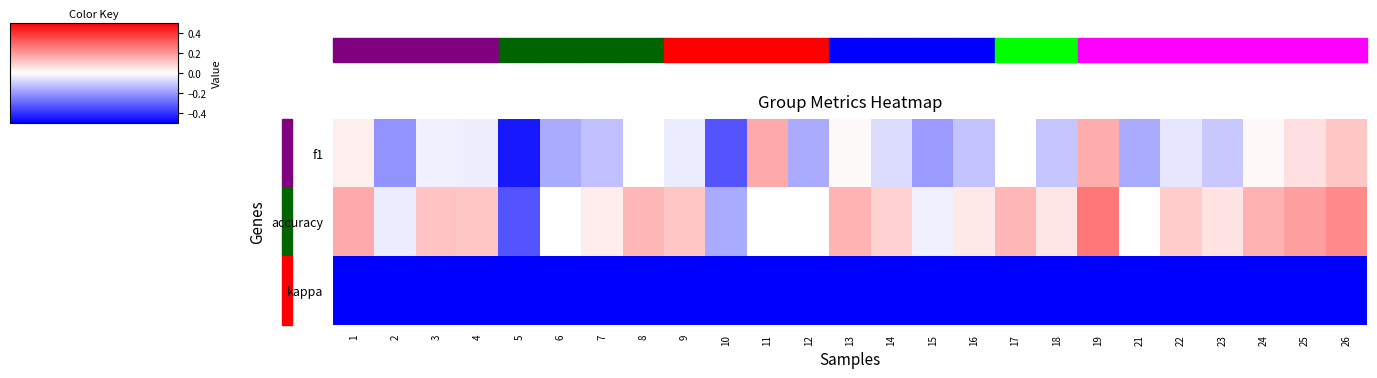

List the series in order of their overall mean, lowest first.

kappa, f1, accuracy